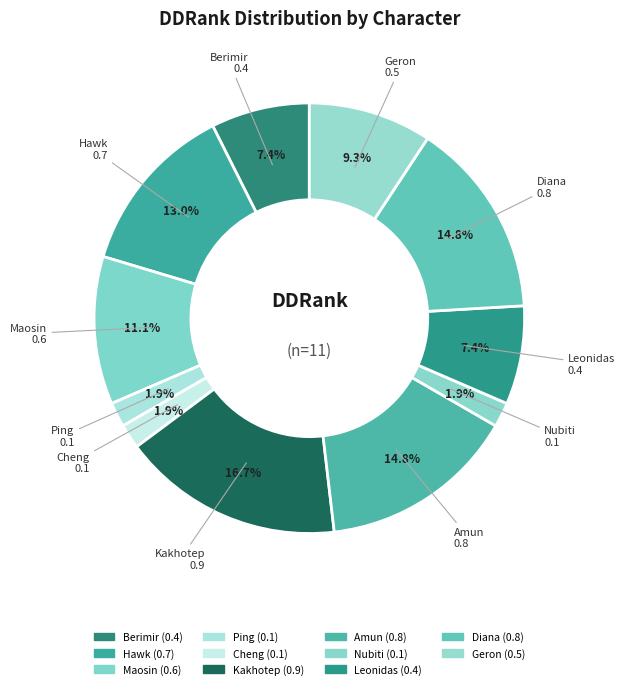

What is the largest slice in the pie chart?

Kakhotep